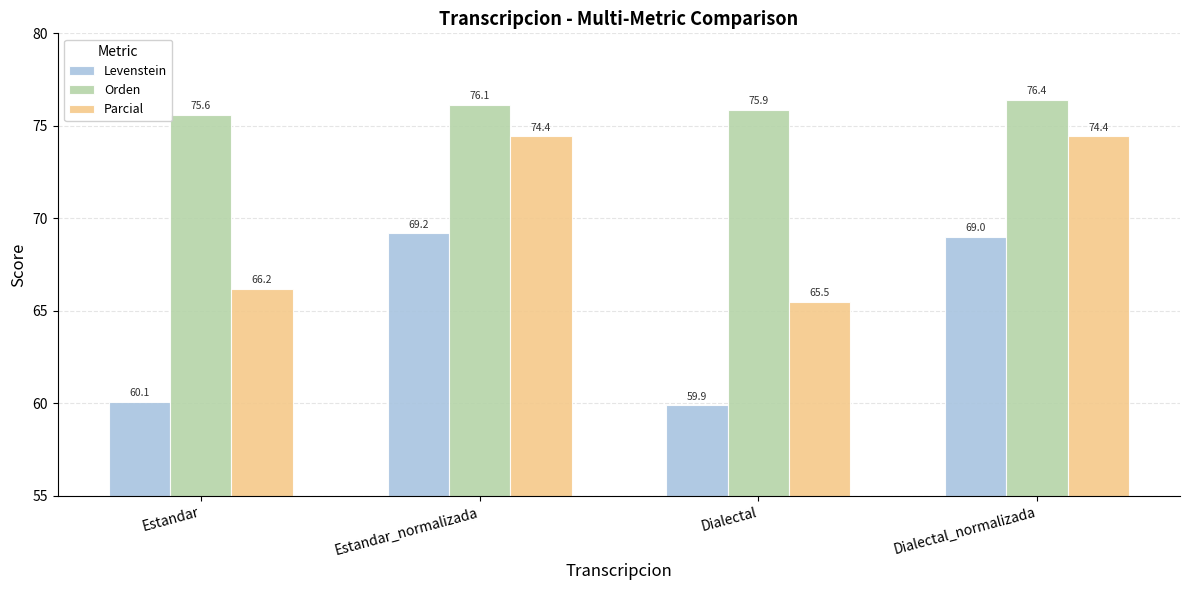

Is it true that Levenstein equals 59.9 at Dialectal?

True